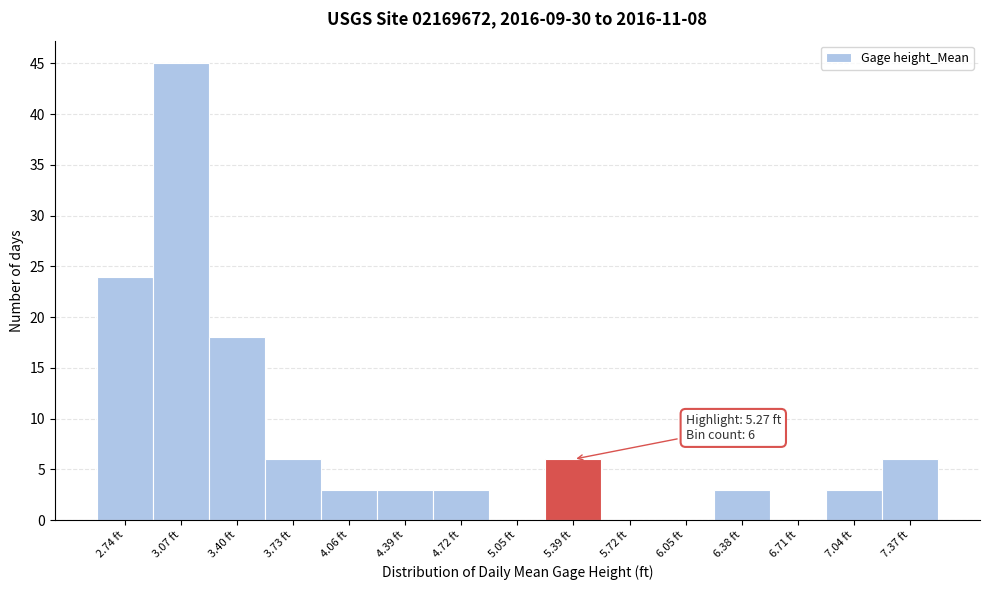

Which range on the x-axis has the tallest bar?

2.90 to 3.25